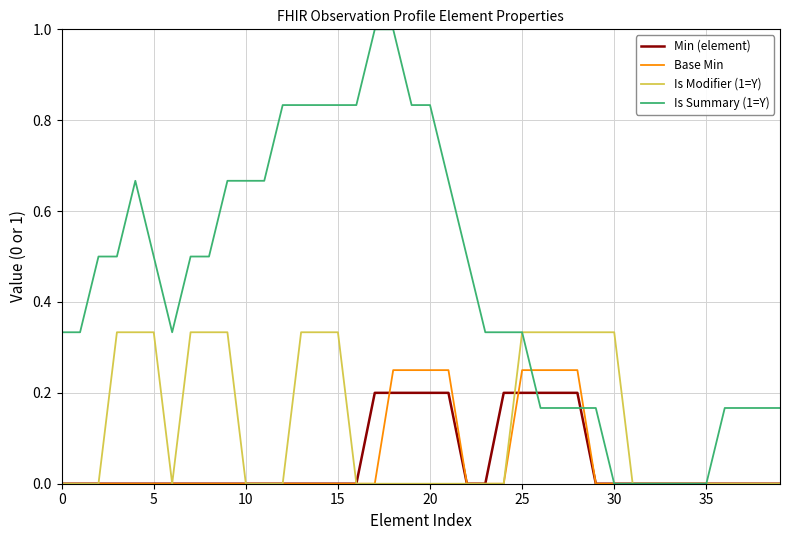

What is the average value of the Min (element) series?

0.1